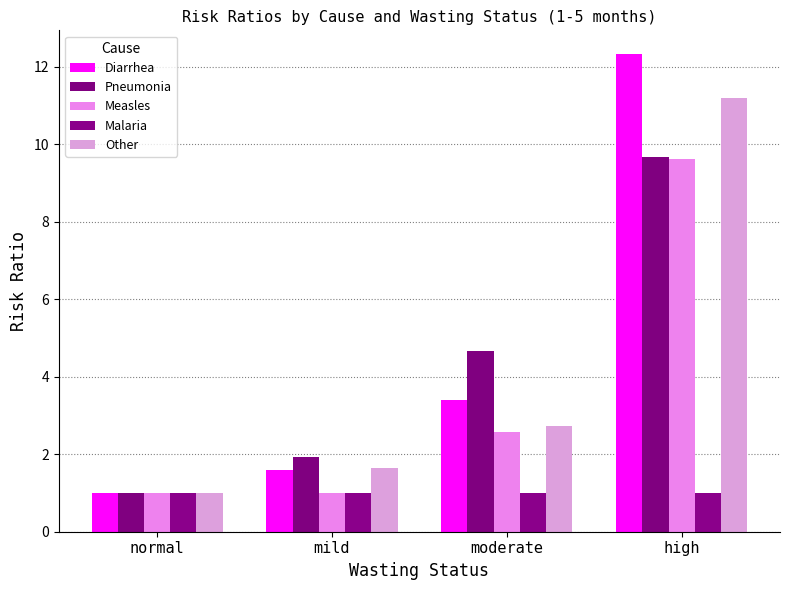

Which series changed the most between moderate and high?

Diarrhea